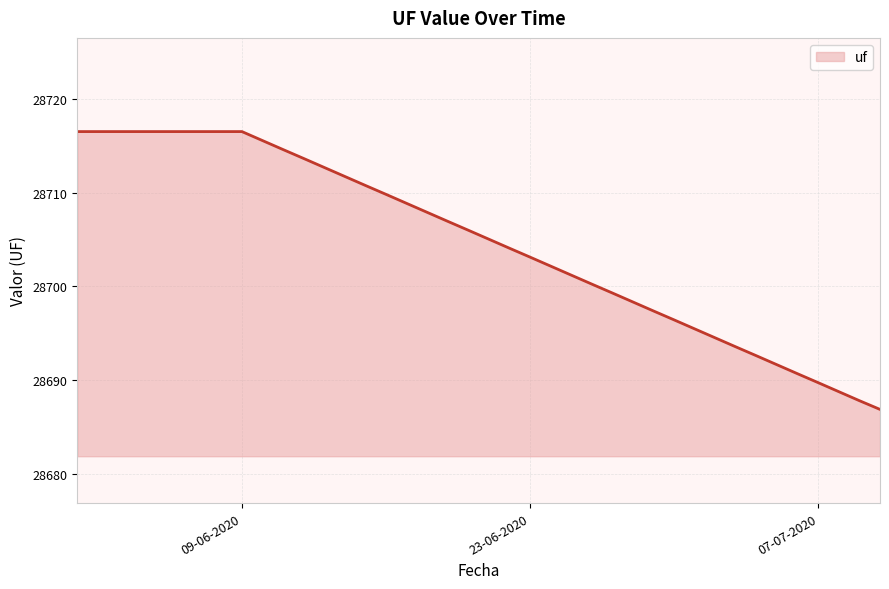

What is the minimum value shown in the chart?

28686.9